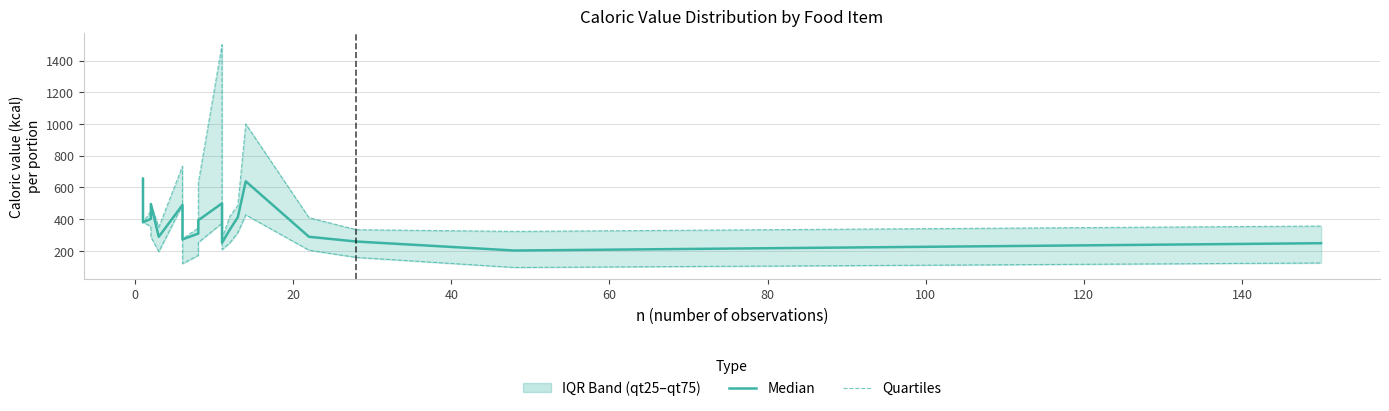

Is it true that qt75 equals 202.9 at 40?

False